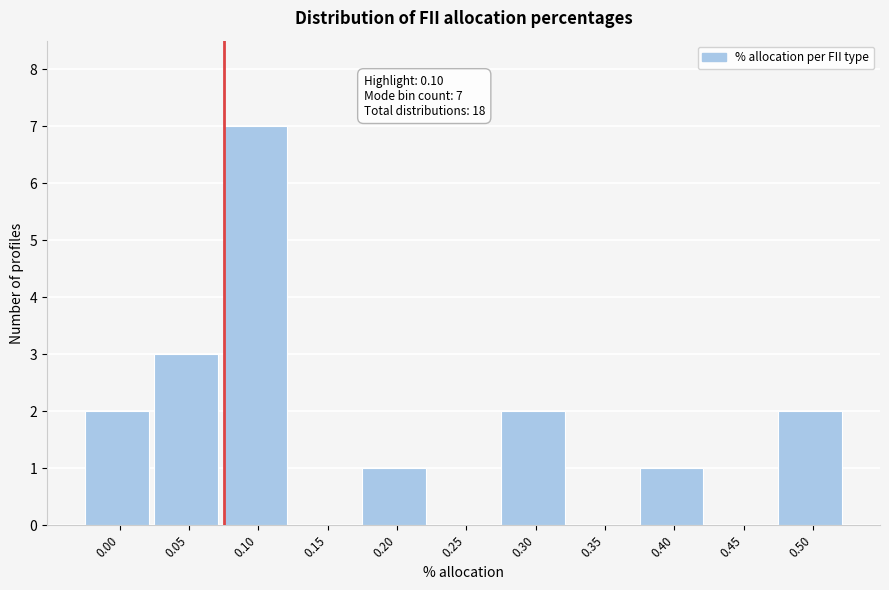

Reading left to right, what are all the values shown in this chart?

0.00=2	0.05=3	0.10=7	0.15=0	0.20=1	0.25=0	0.30=2	0.35=0	0.40=1	0.45=0	0.50=2